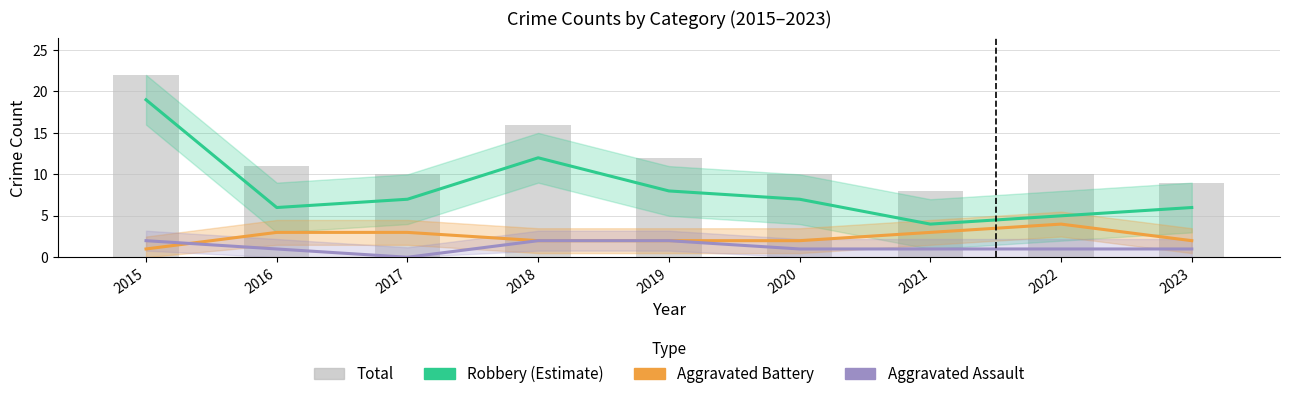

Which series changed the most between 2018 and 2022?

Robbery (Estimate)